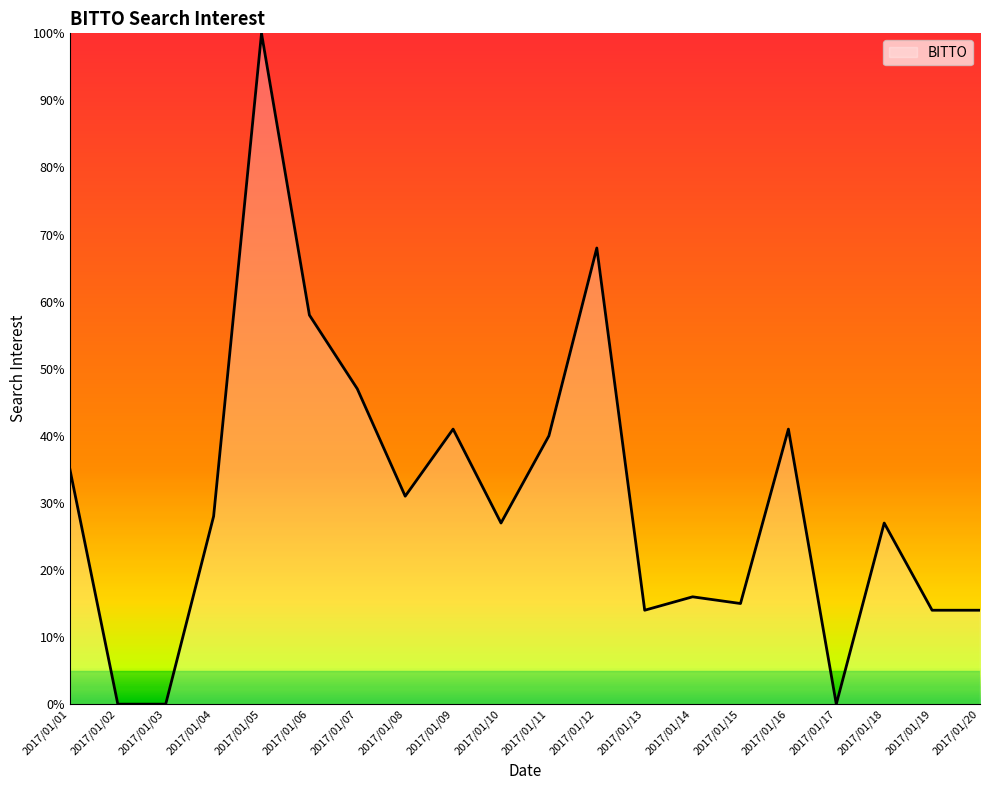

The chart shows a value of 36 at 2017/01/02. True or false?

False